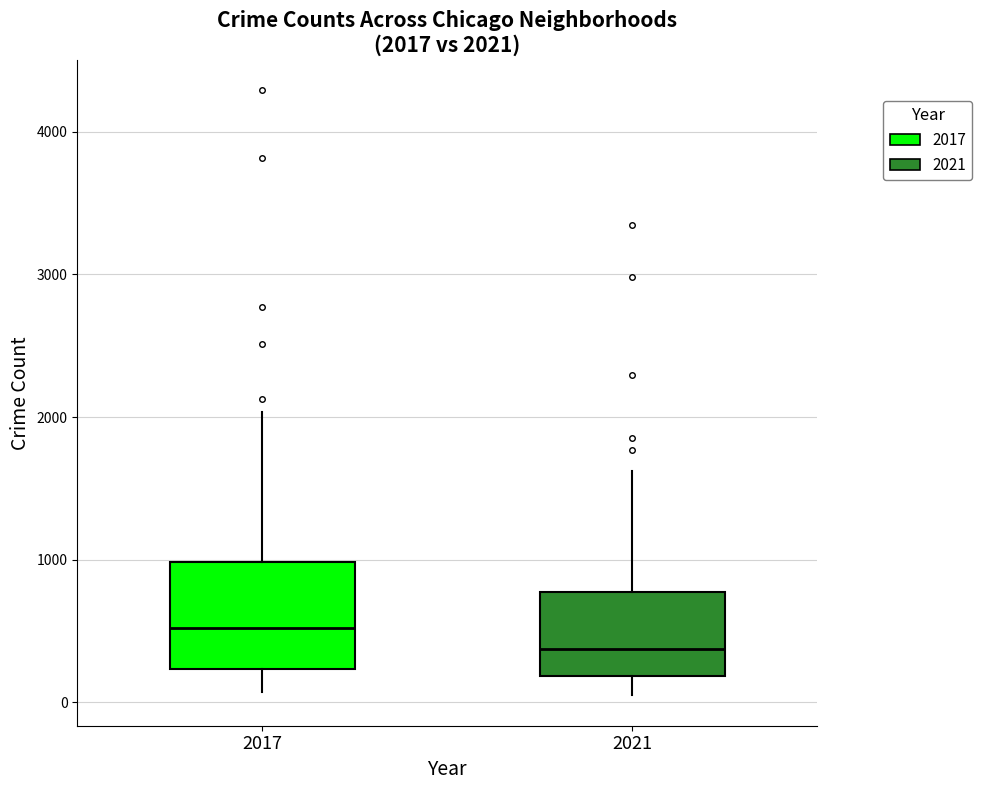

Which box is the tallest, from its lower edge to its upper edge?

2017